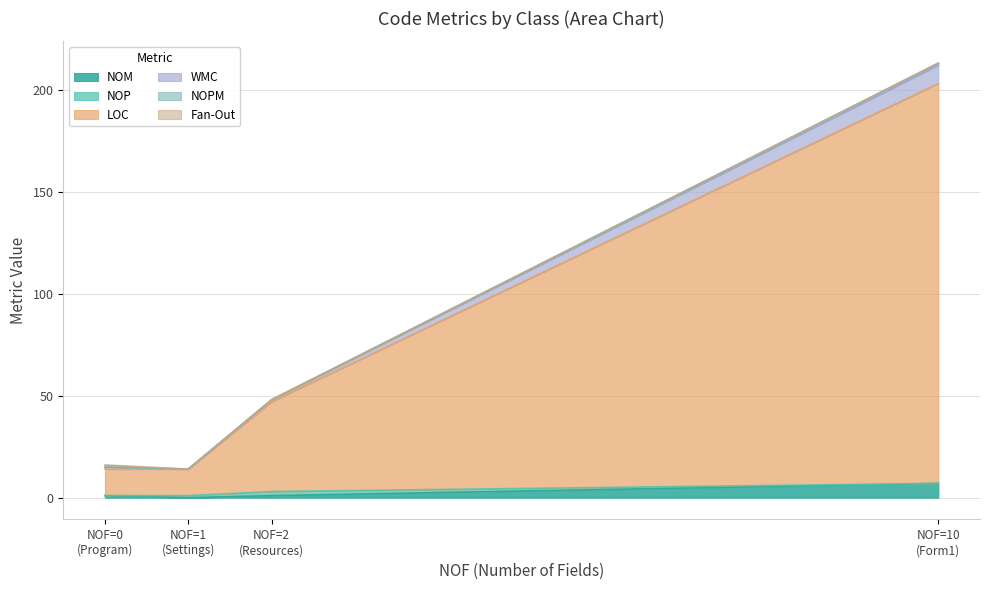

Where is NOP nearest to the value 1?

Settings